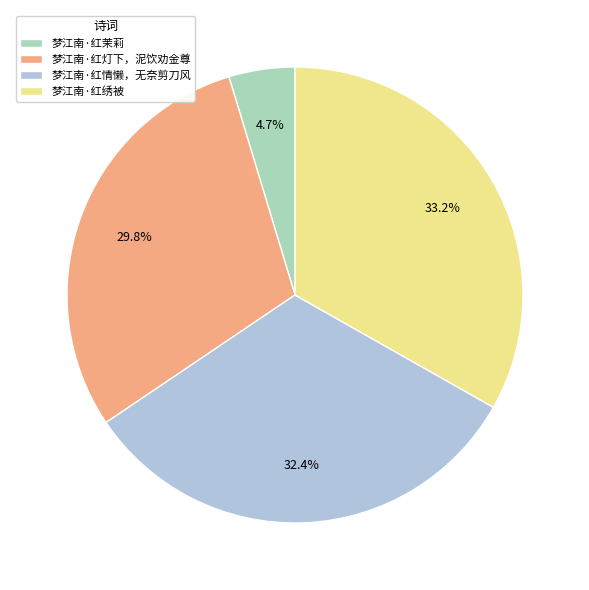

What percentage is the 梦江南·红茉莉 slice, to the nearest percent?

5%